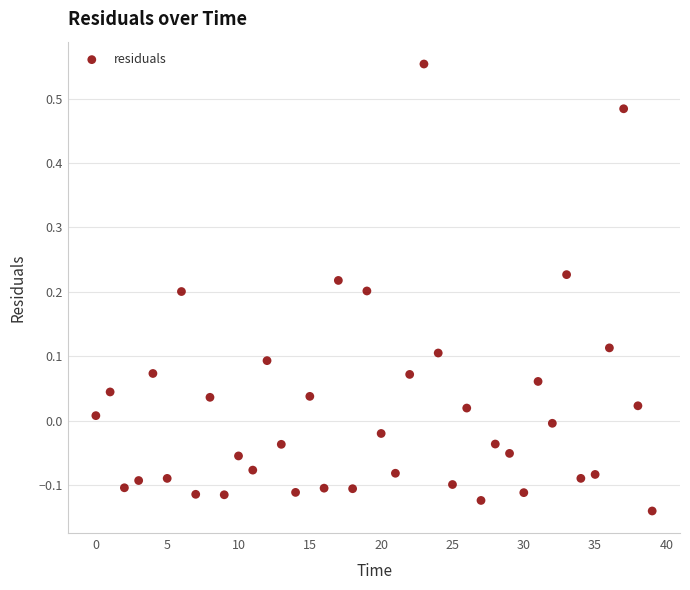

What is the range of Y values (max minus min)?

0.7